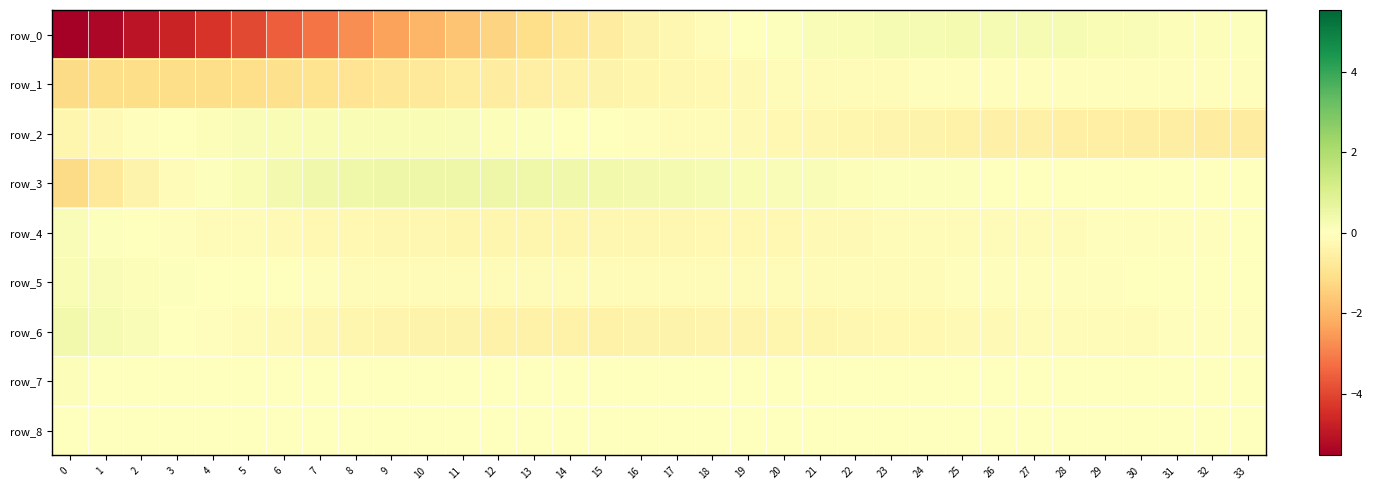

Which series has the largest range (max minus min)?

row_0